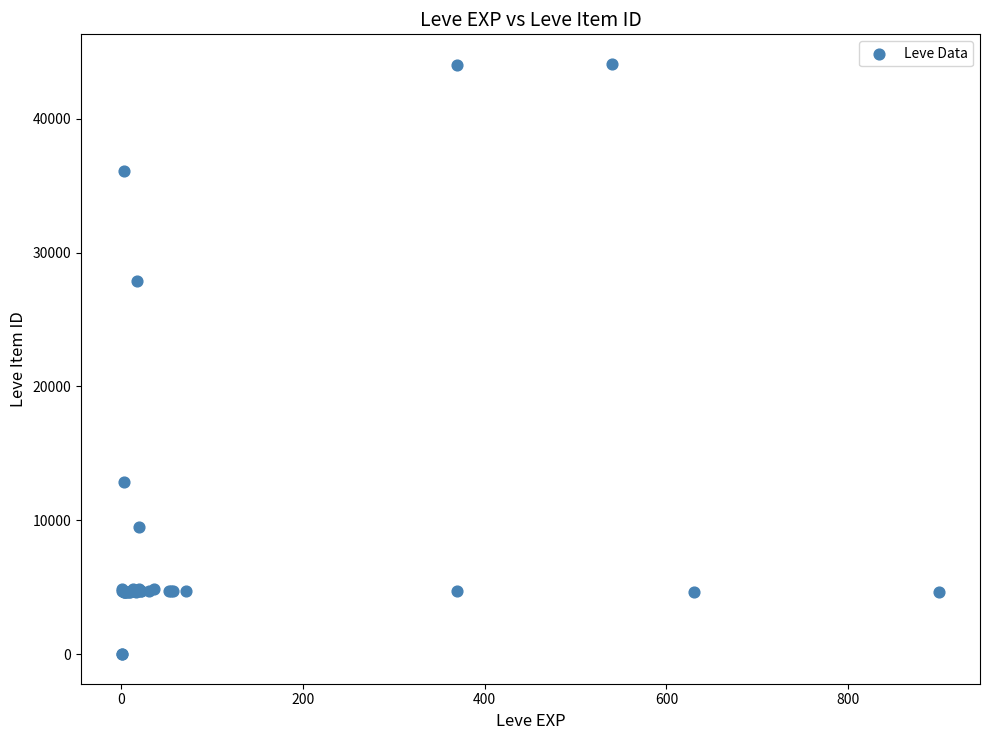

What Y value in the scatter plot is closest to 22048?

27884